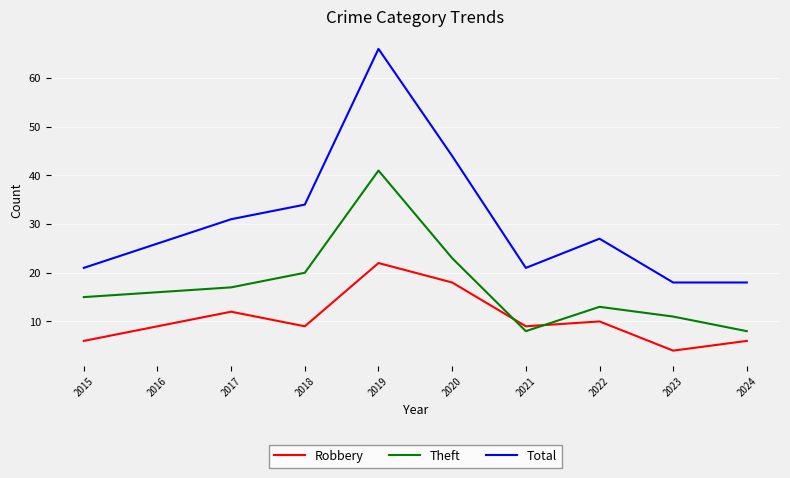

In Robbery, how many points are lower than both neighbors (excluding endpoints)?

3